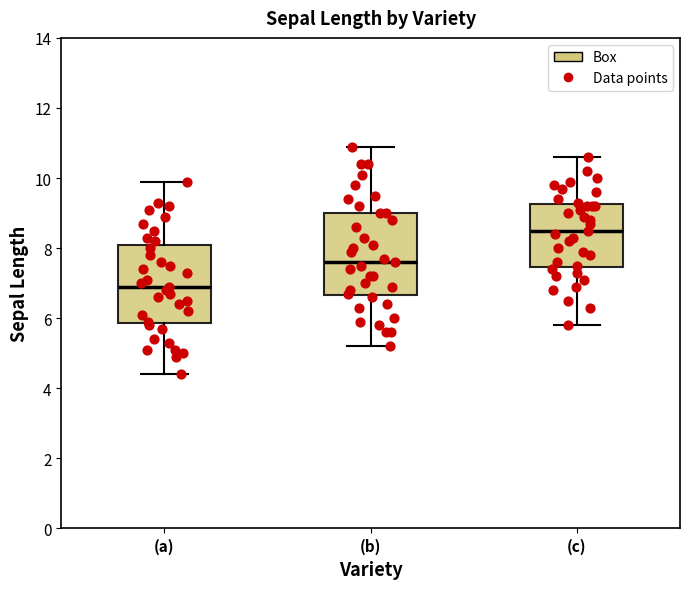

Which box's median line is the highest?

(c)